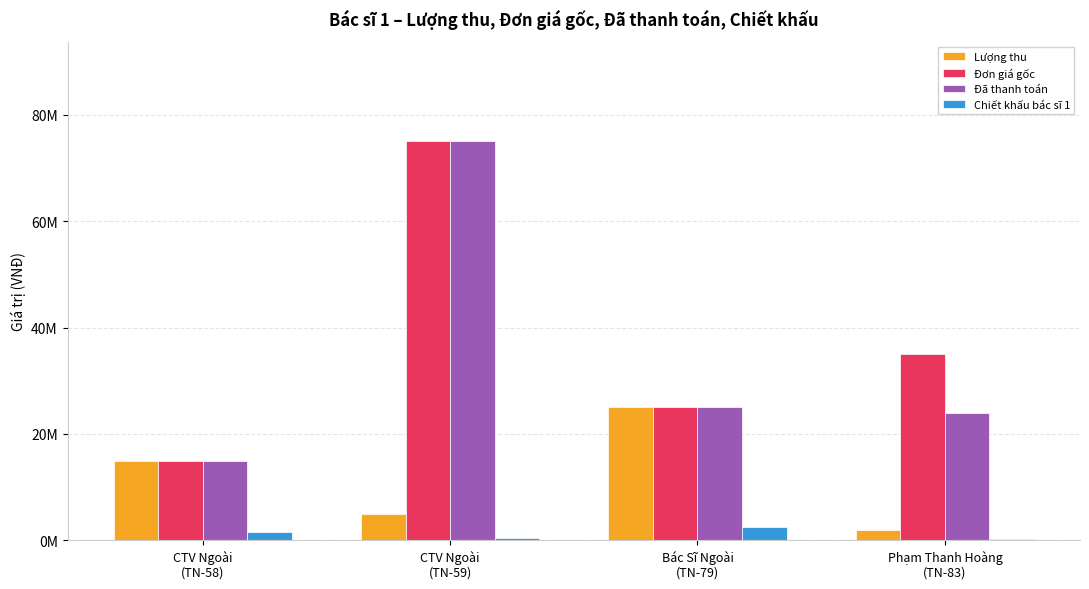

The value of Lượng thu at CTV Ngoài
(TN-59) is 7155632. True or false?

False